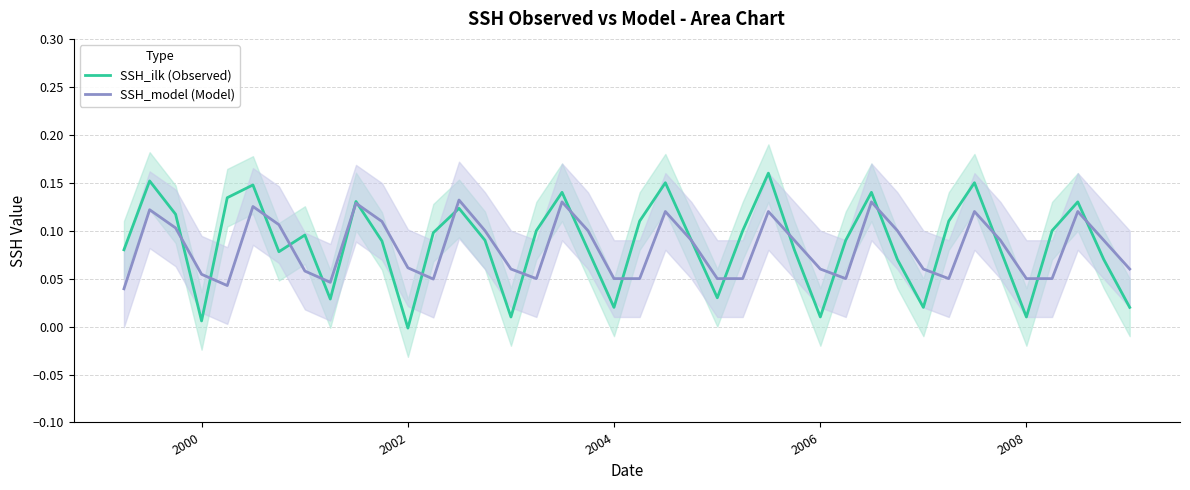

True or false: SSH_ilk (Observed) and SSH_model (Model) cross at least once.

True